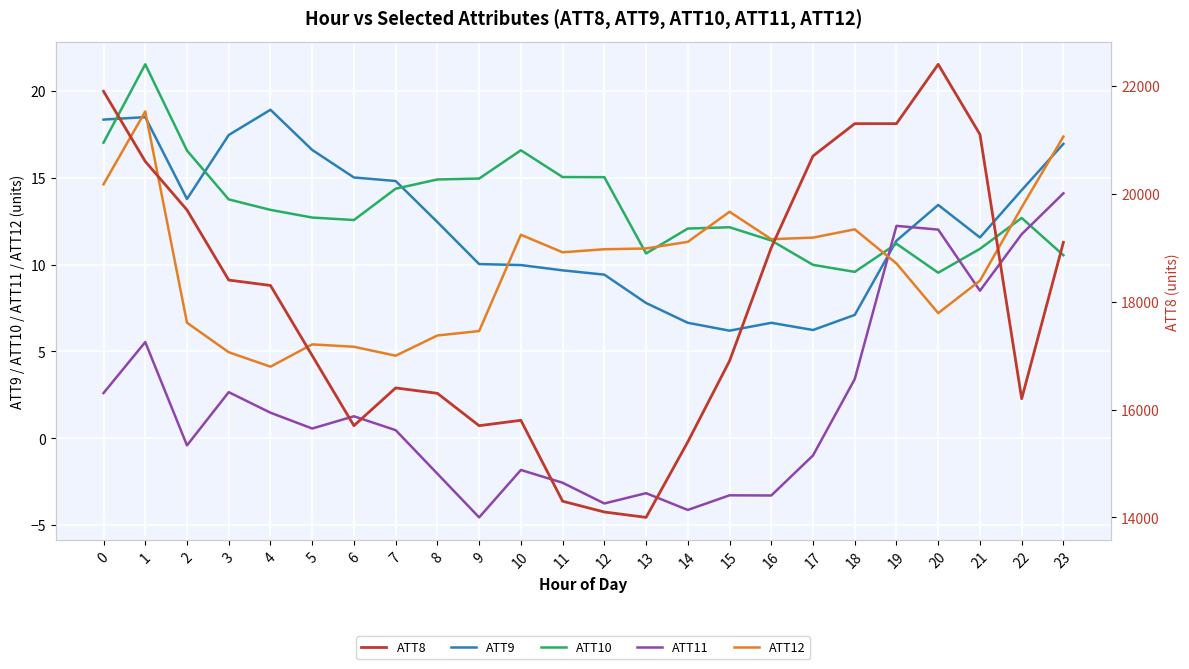

Where is ATT10 nearest to the value 15?

12